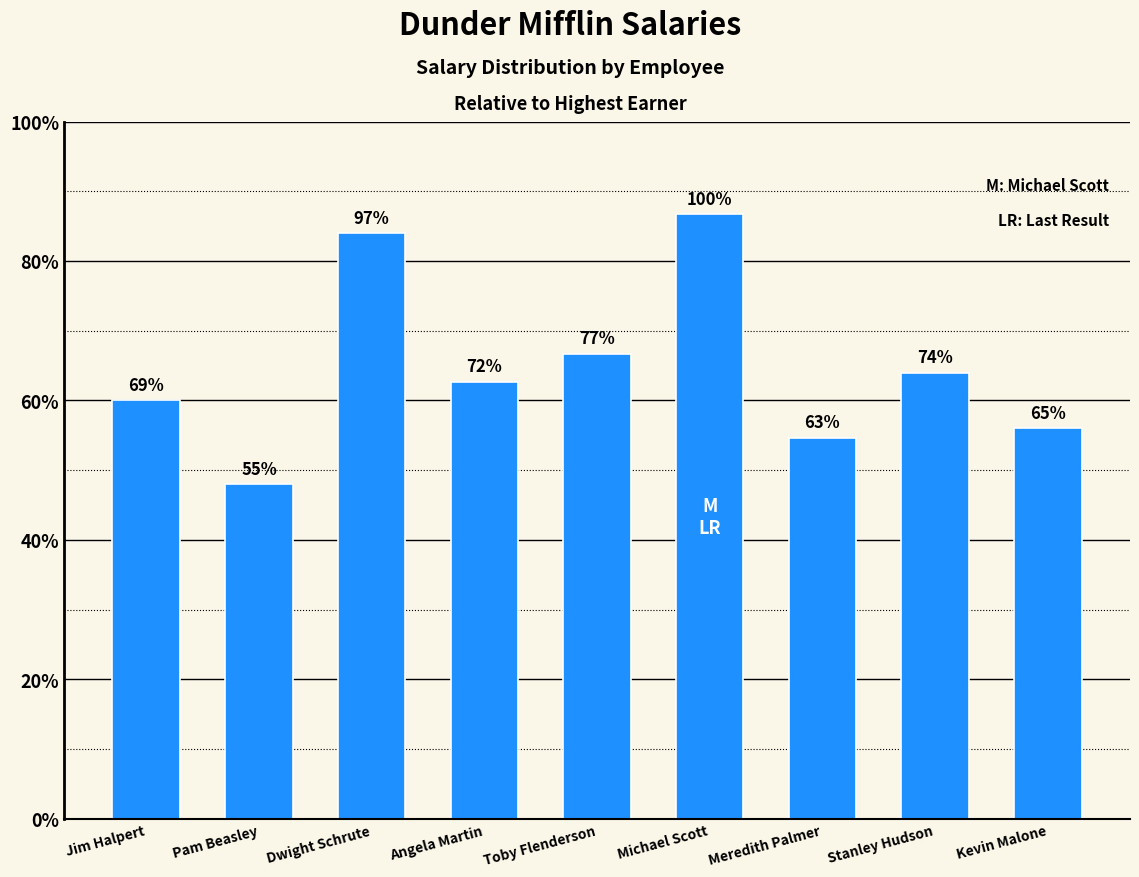

Which label corresponds to the largest value in the chart?

Michael Scott